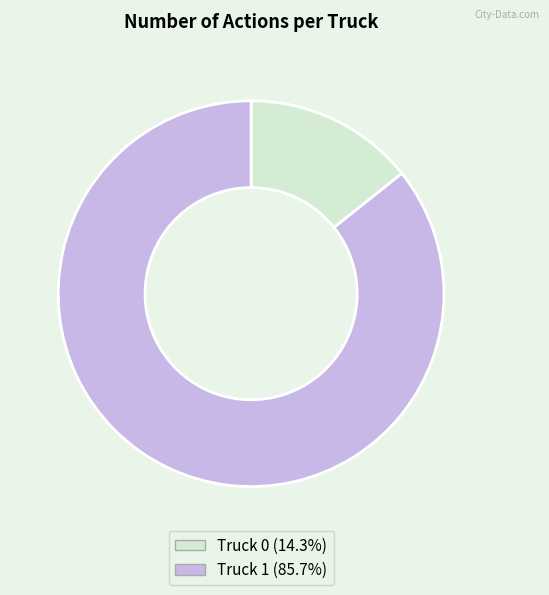

Do Truck 1 (85.7%) and Truck 0 (14.3%) together represent more than half of the pie?

Yes